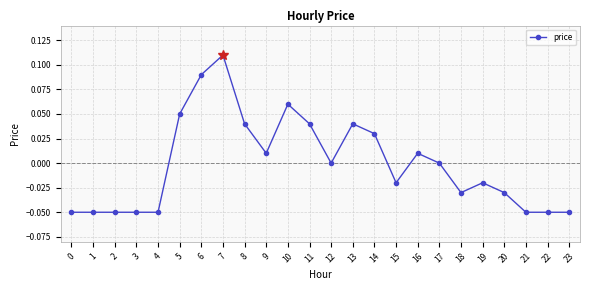

How many lines are shown in the chart?

1